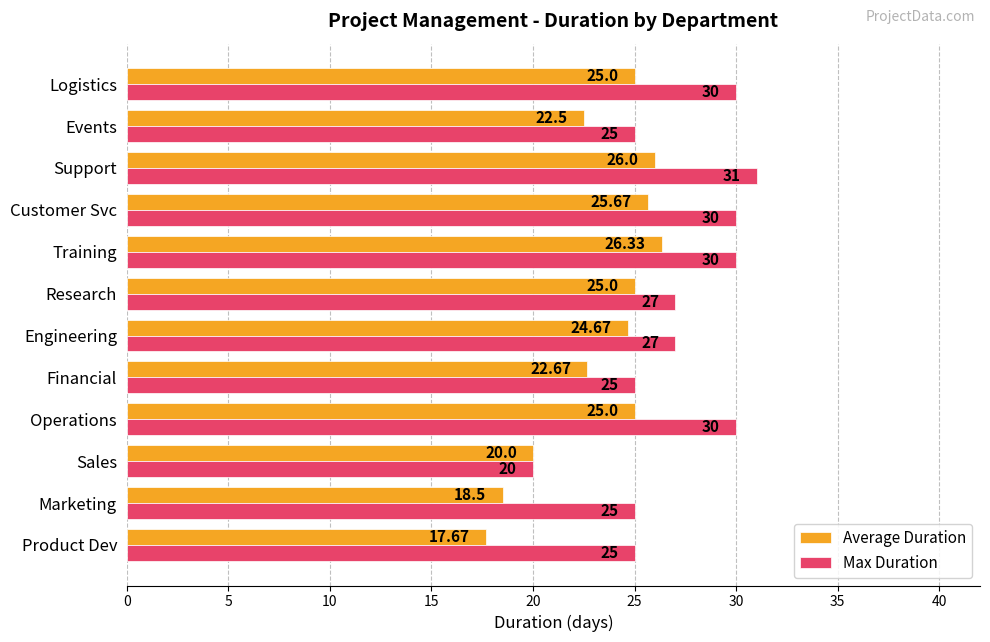

What is the sum of all Average Duration values?

279.0